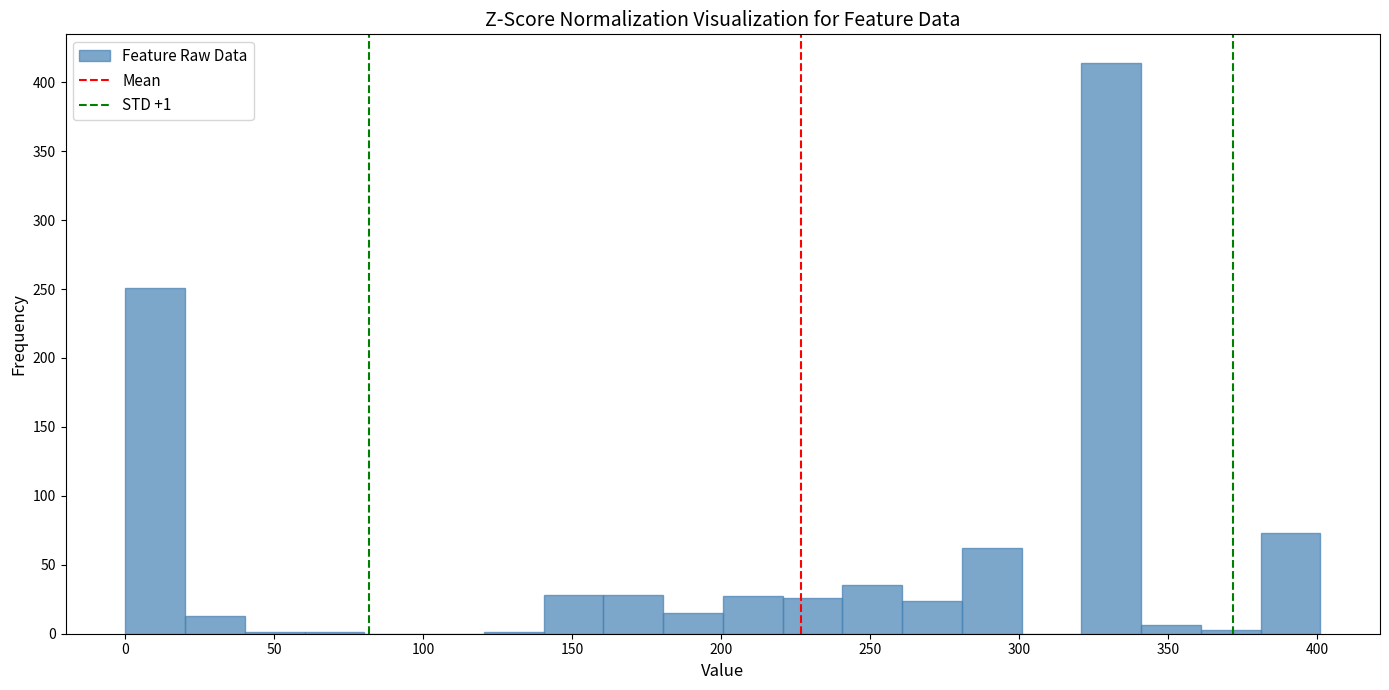

Which range on the x-axis has the tallest bar?

320 to 340